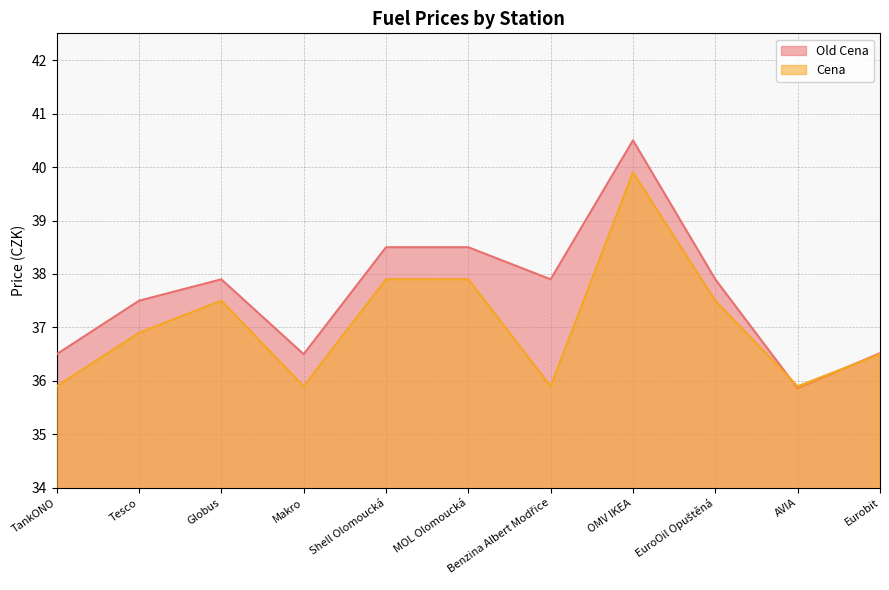

At which category does Old Cena reach its first local valley?

Makro